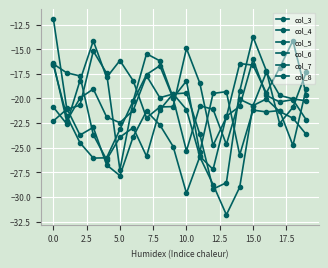

After their last crossing, which series has the higher values: col_5 or col_7?

col_7